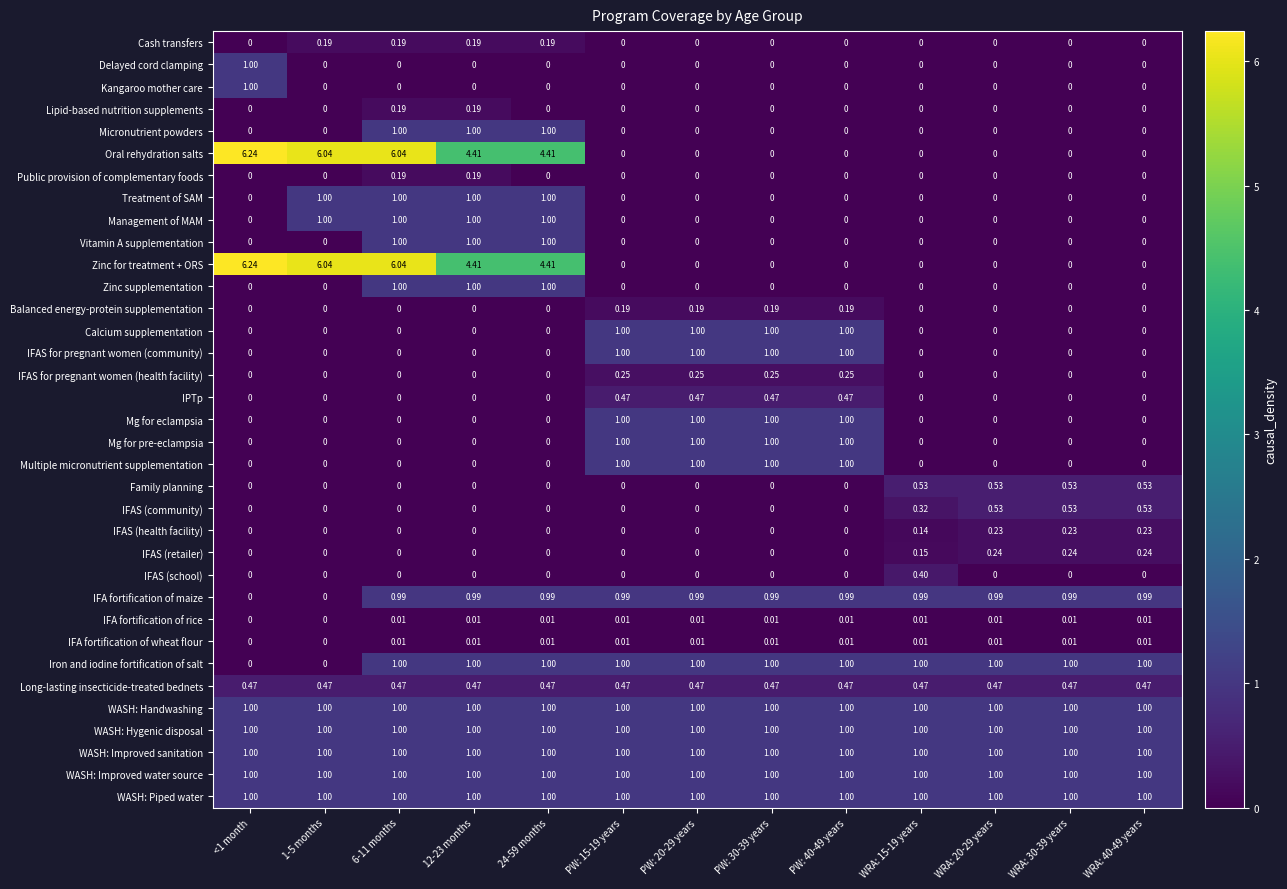

Count the number of data series in this chart.

35